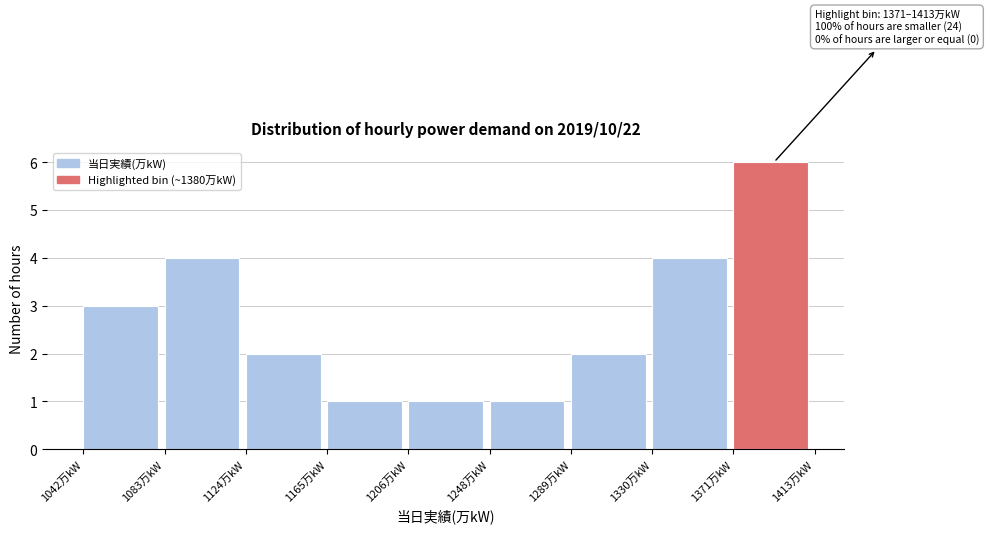

Which range on the x-axis has the tallest bar?

1370 to 1415